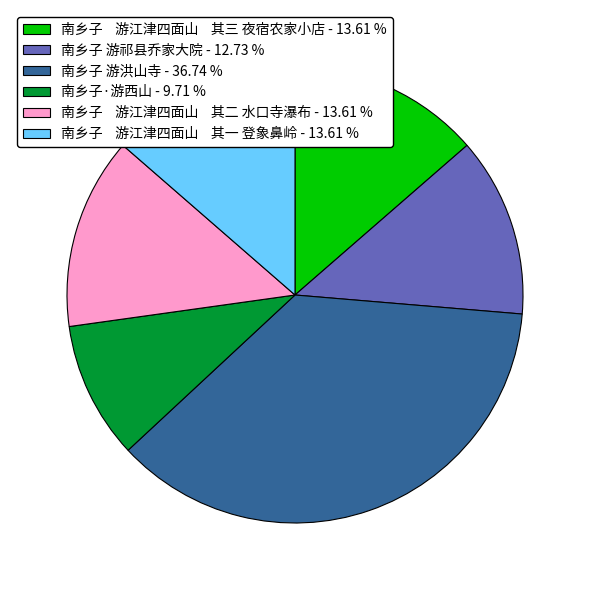

What is the ratio of the value at 南乡子 游江津四面山 其二 水口寺瀑布 - 13.61 % to the value at 南乡子 游祁县乔家大院 - 12.73 %?

1.1